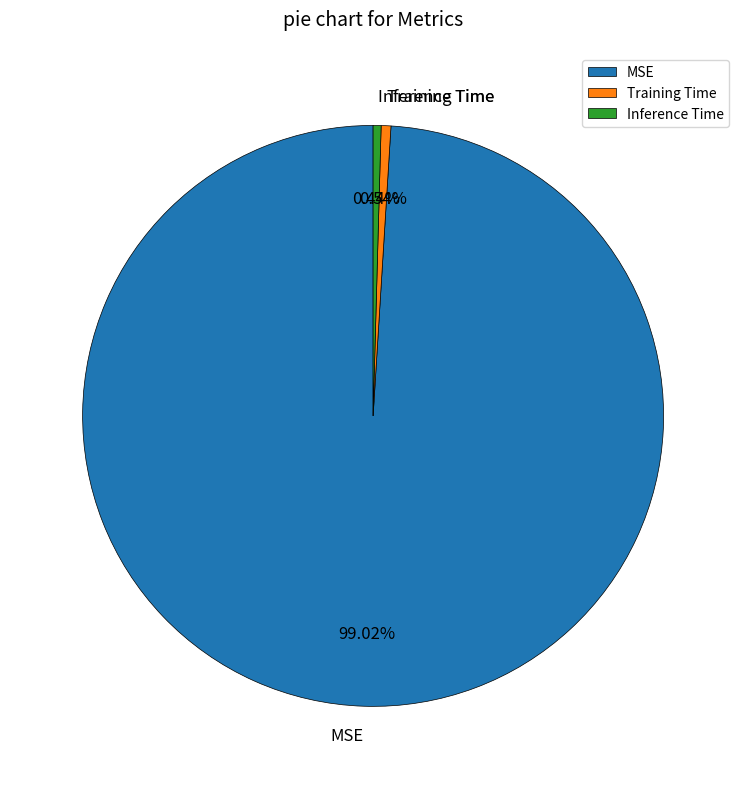

How many segments does this pie chart have?

3